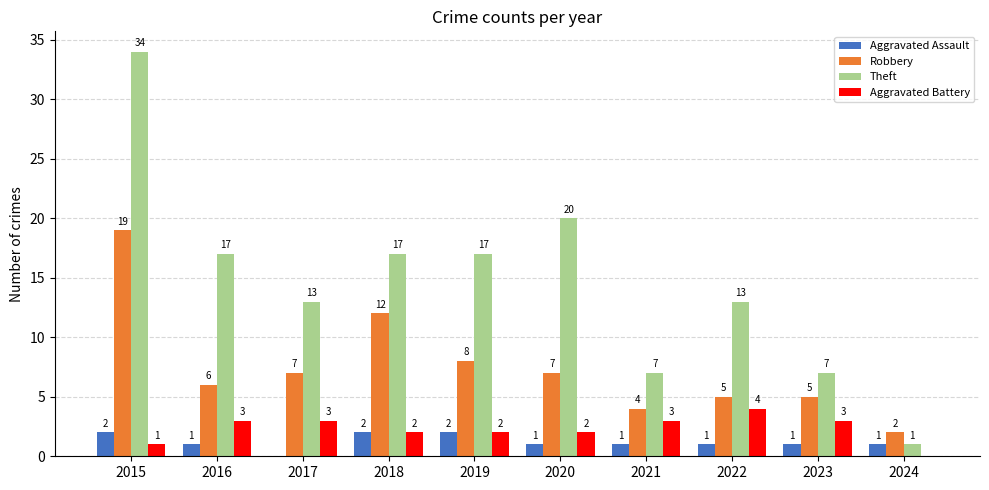

What is the sum of all Robbery values?

75